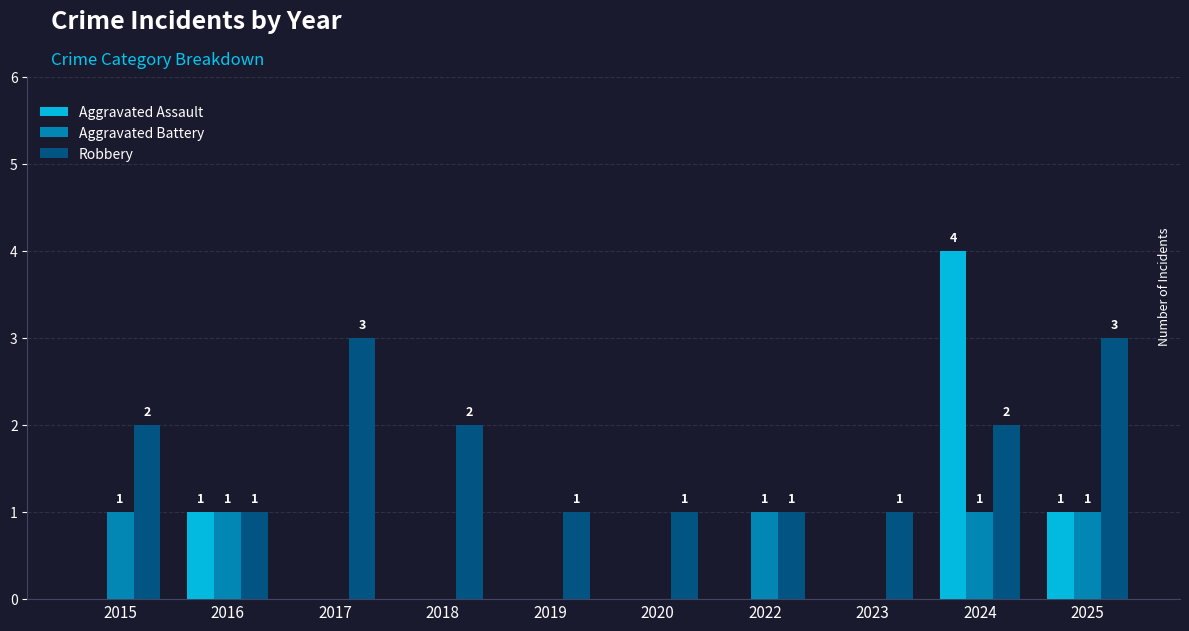

Is the value of Robbery at 2025 greater than the value of Aggravated Battery at 2018?

Yes